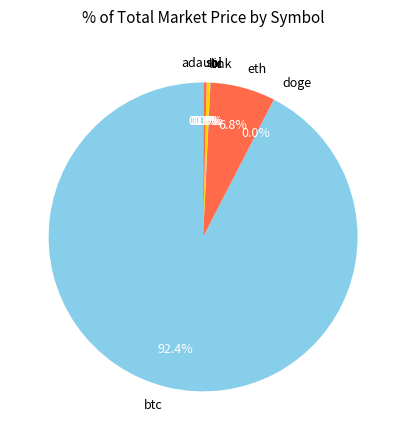

To the nearest percent, what is the combined percentage of sol and eth?

7%